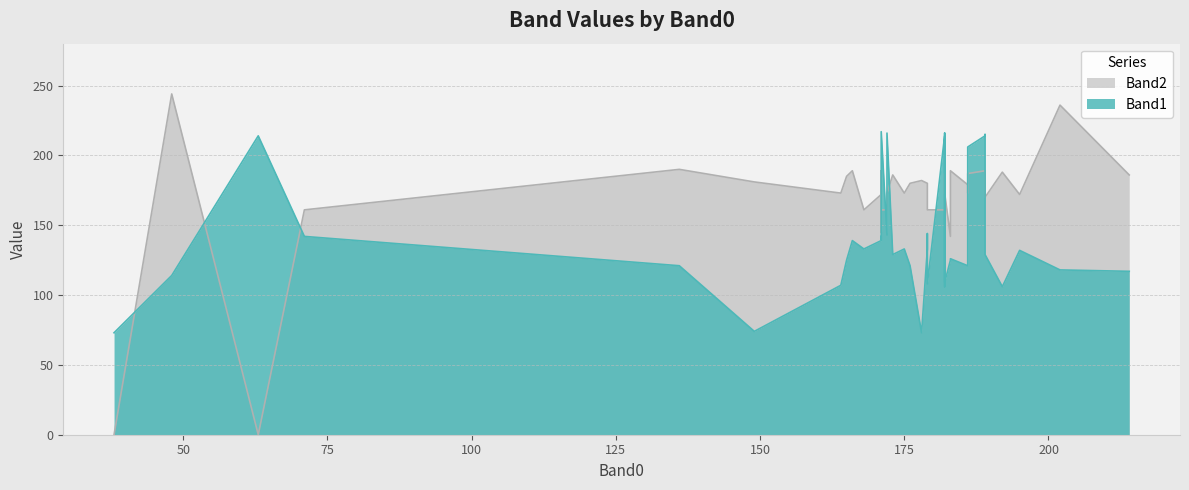

True or false: Band2 and Band1 cross at least once.

True